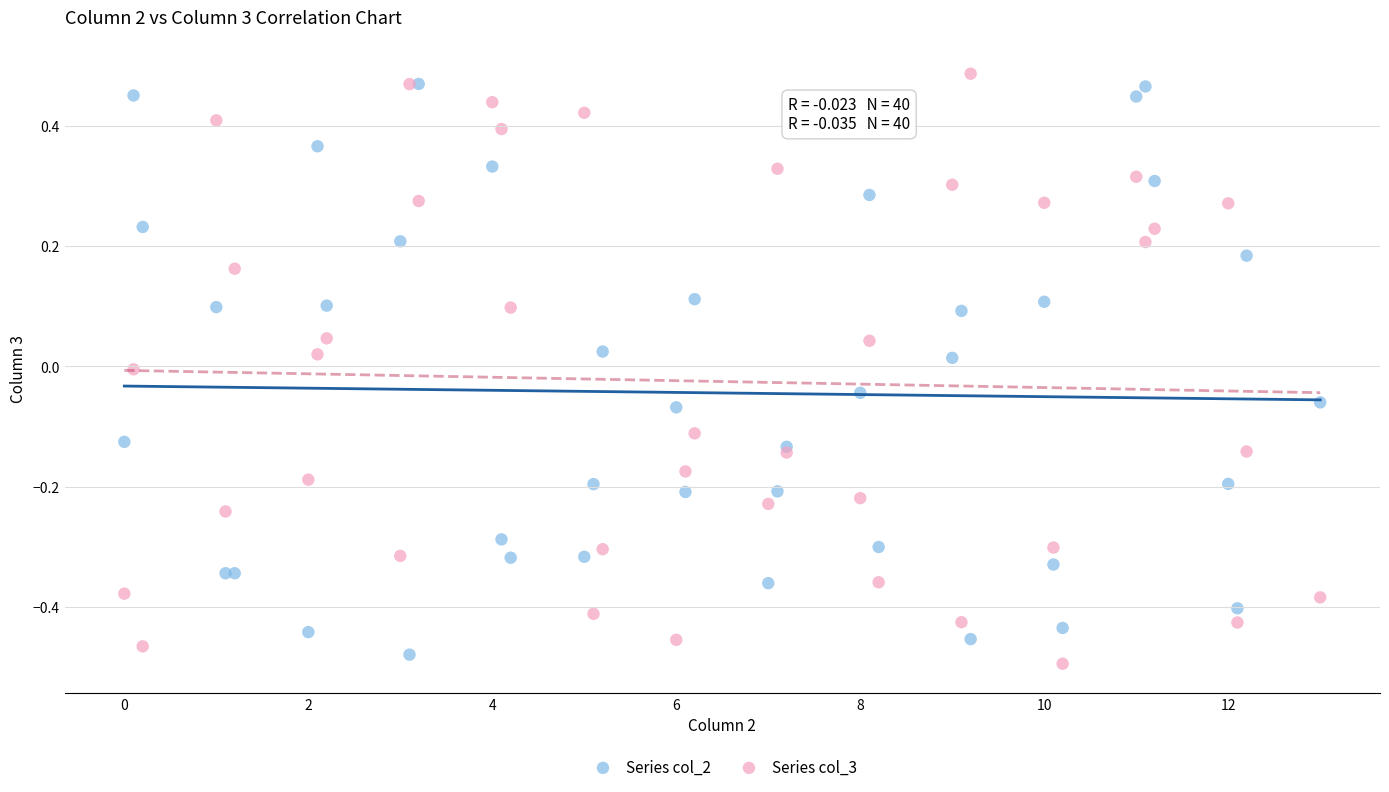

What are all the series names shown in the legend?

Series col_2, Series col_3